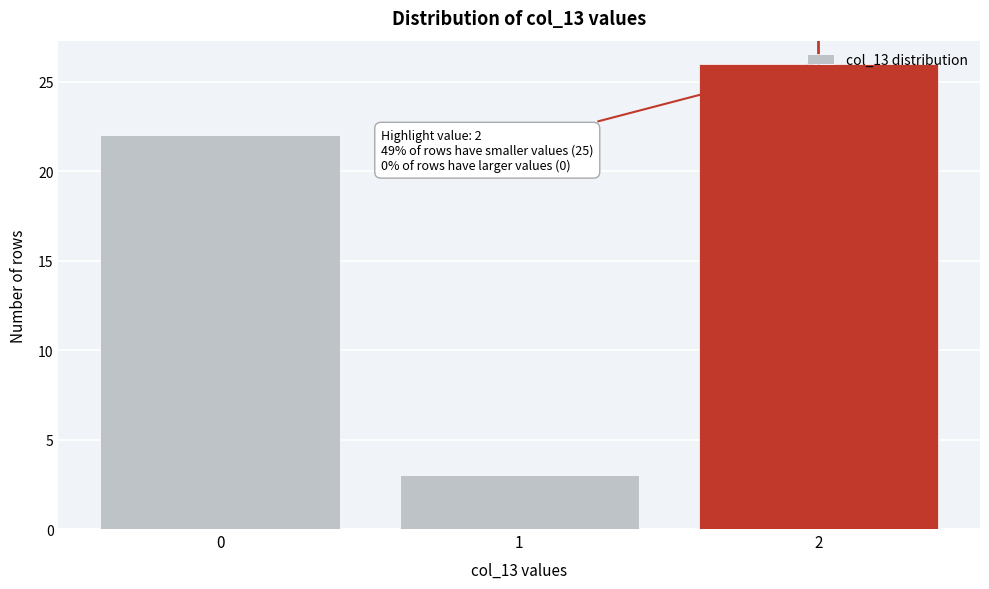

What is the approximate value at 1, to the nearest 5?

5